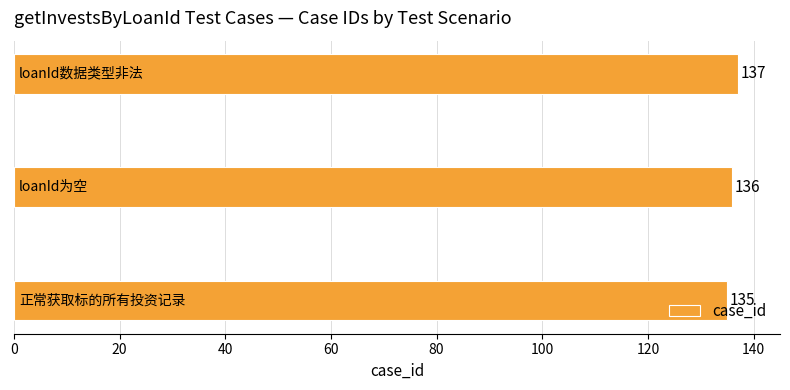

How many values are between 135 and 137?

3